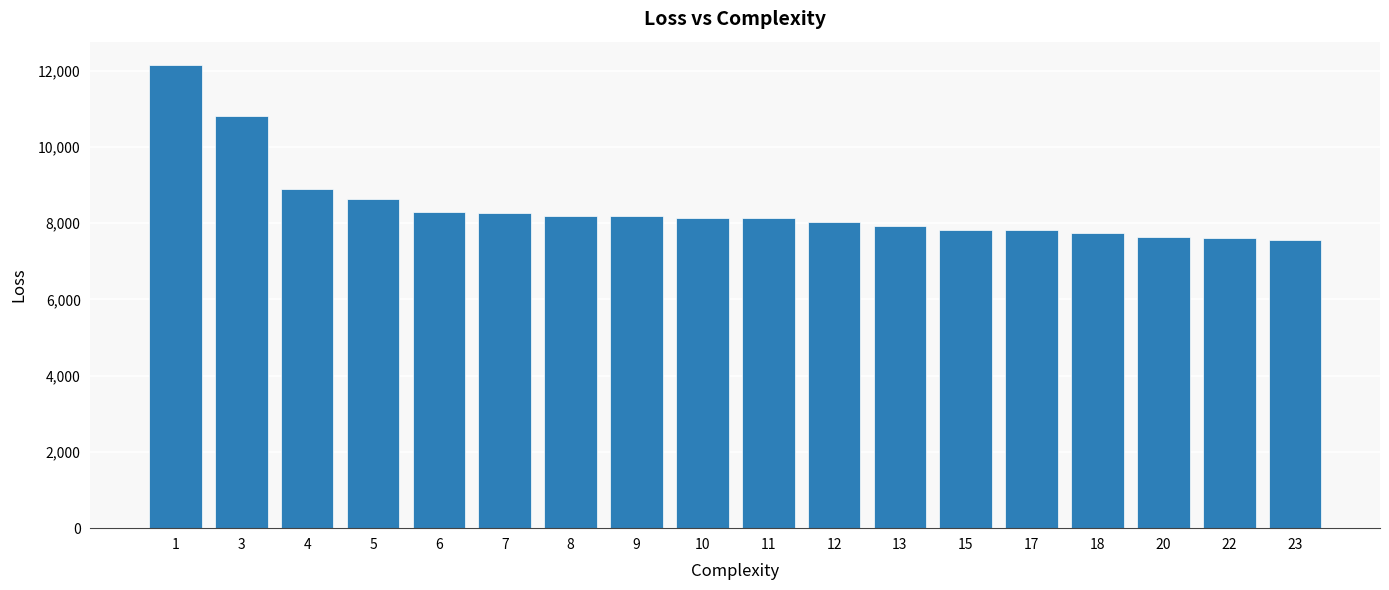

What is the minimum value shown in the chart?

7567.5